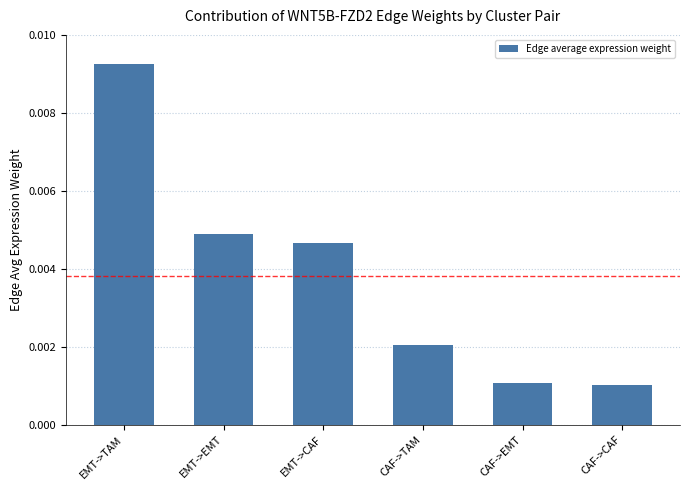

What position from the right is CAF->EMT?

2